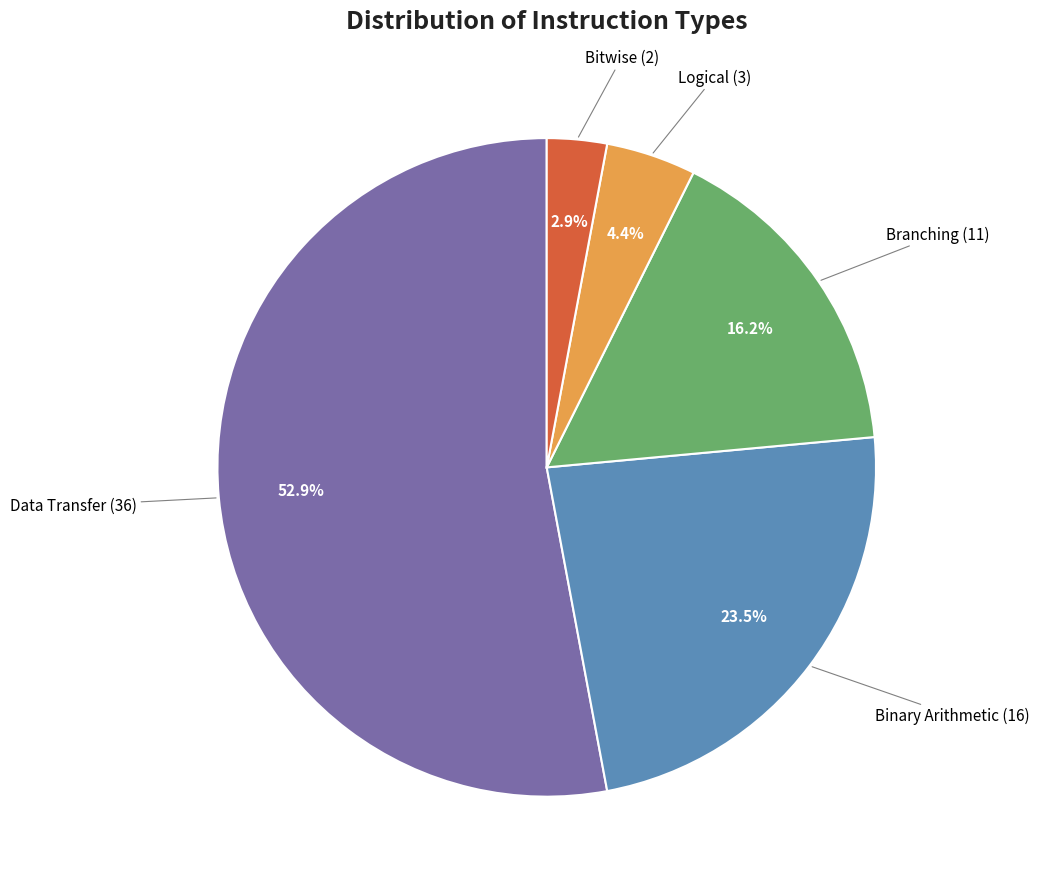

Which slice is the smallest?

Bitwise